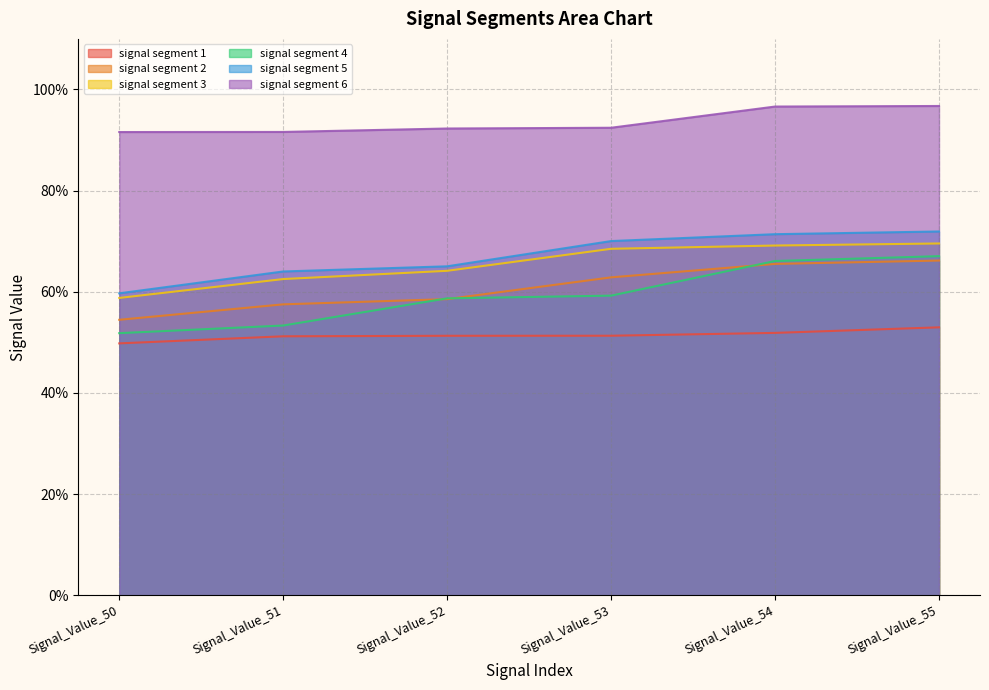

How many signal segment 1 values are between 0 and 1?

6